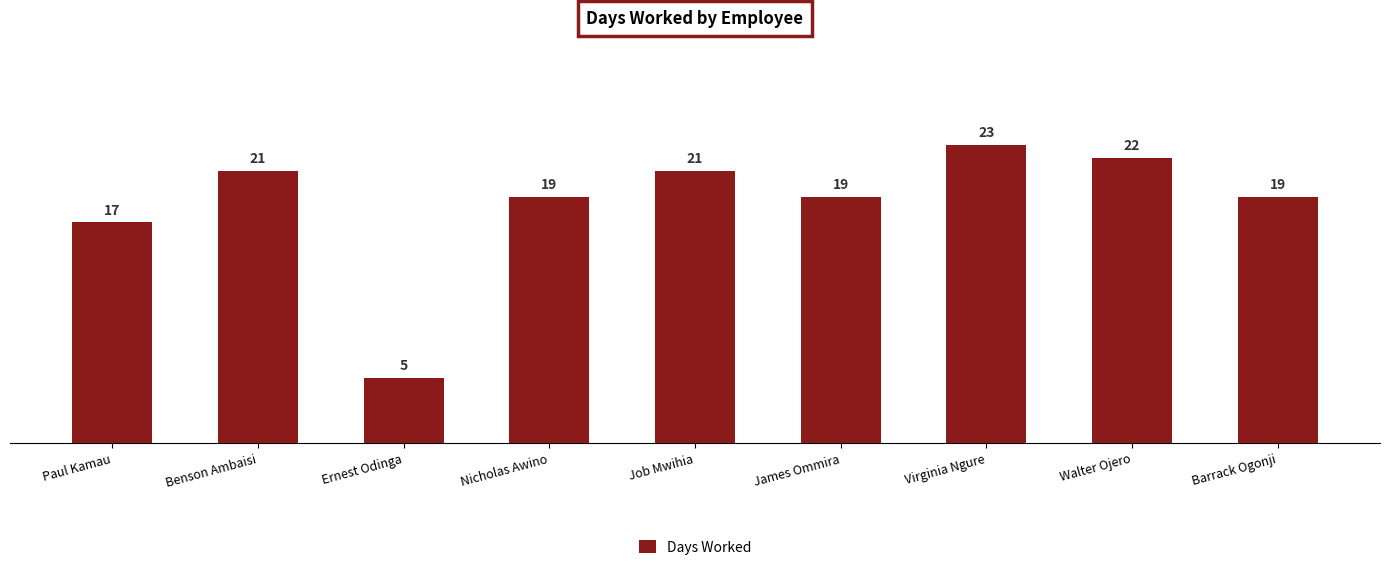

Reading right to left, list all the values displayed in this chart.

Barrack Ogonji=19	Walter Ojero=22	Virginia Ngure=23	James Ommira=19	Job Mwihia=21	Nicholas Awino=19	Ernest Odinga=5	Benson Ambaisi=21	Paul Kamau=17